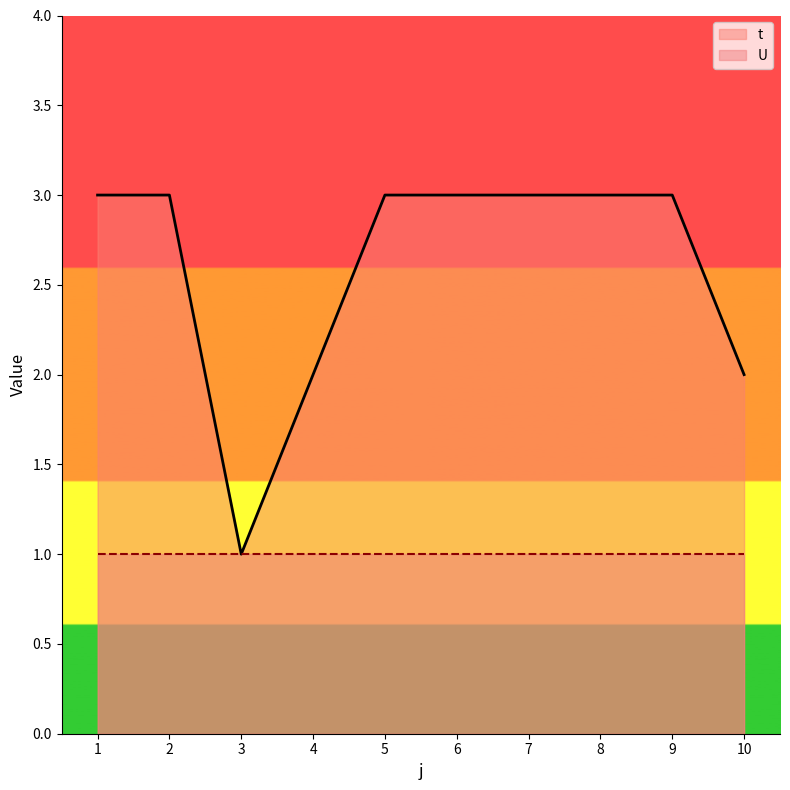

What is the maximum value shown in the chart?

3